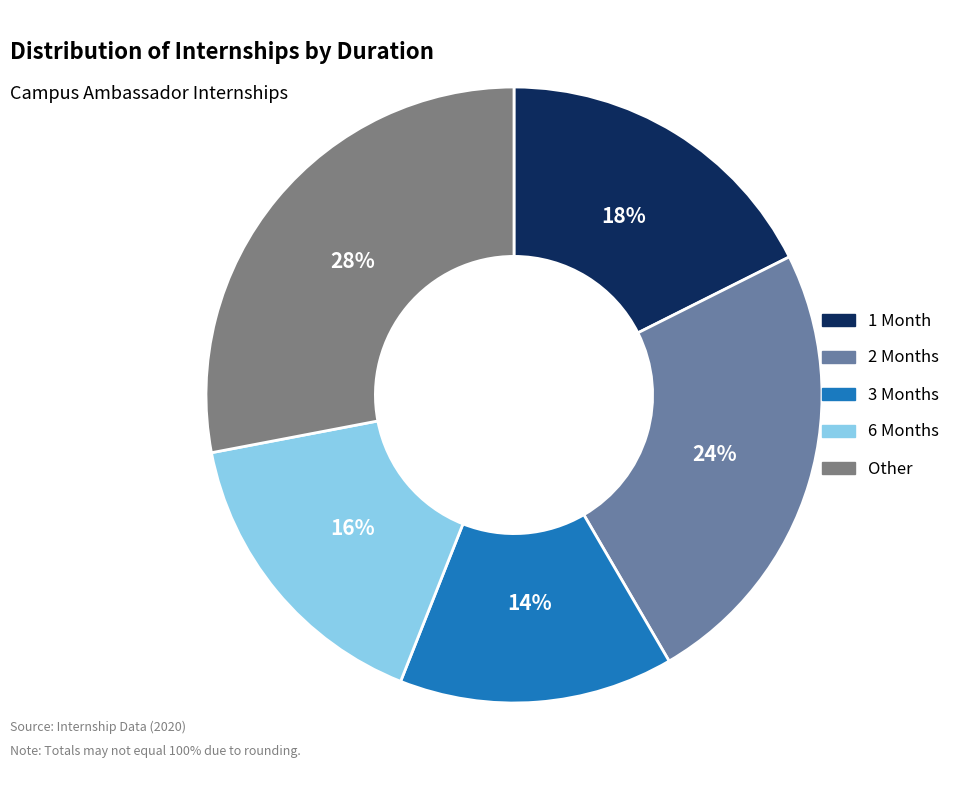

Between 2 Months and 1 Month, which is larger?

2 Months